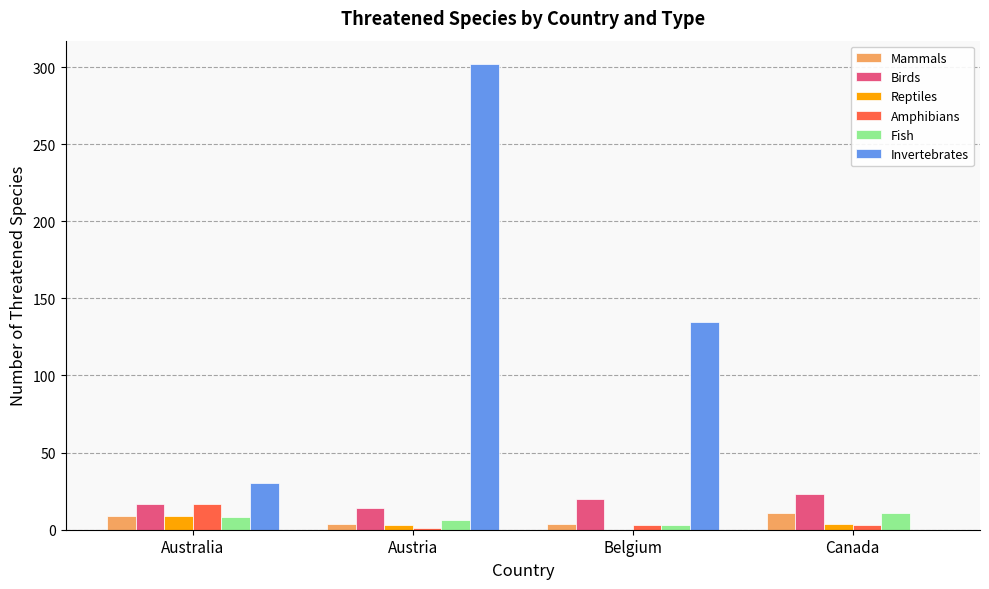

How many data points does each series have?

4